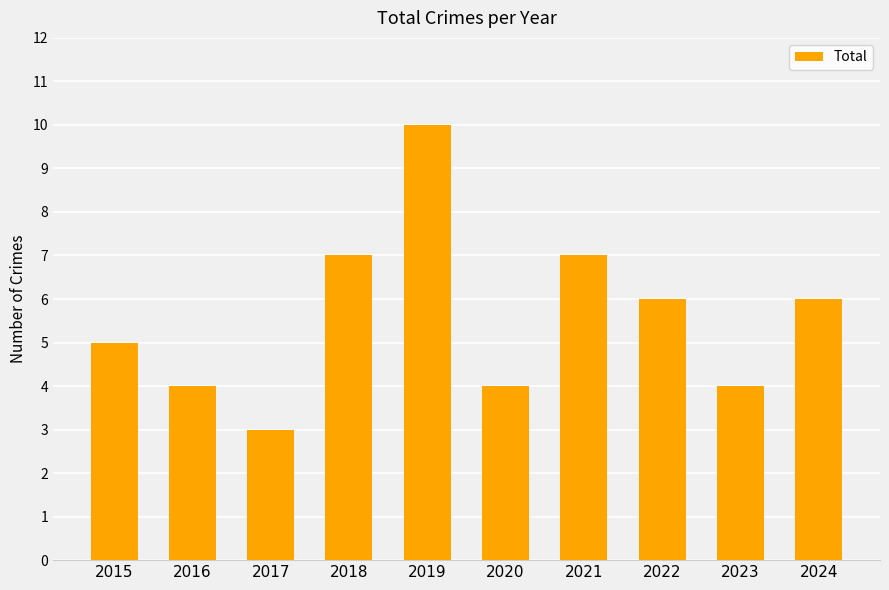

Between 2017 and 2018, which is larger?

2018